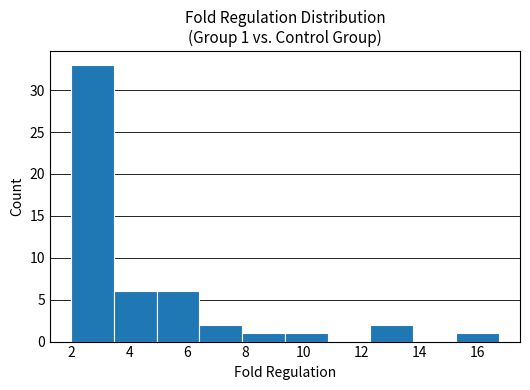

Over which range of the x-axis is the bar tallest?

2.0 to 3.4